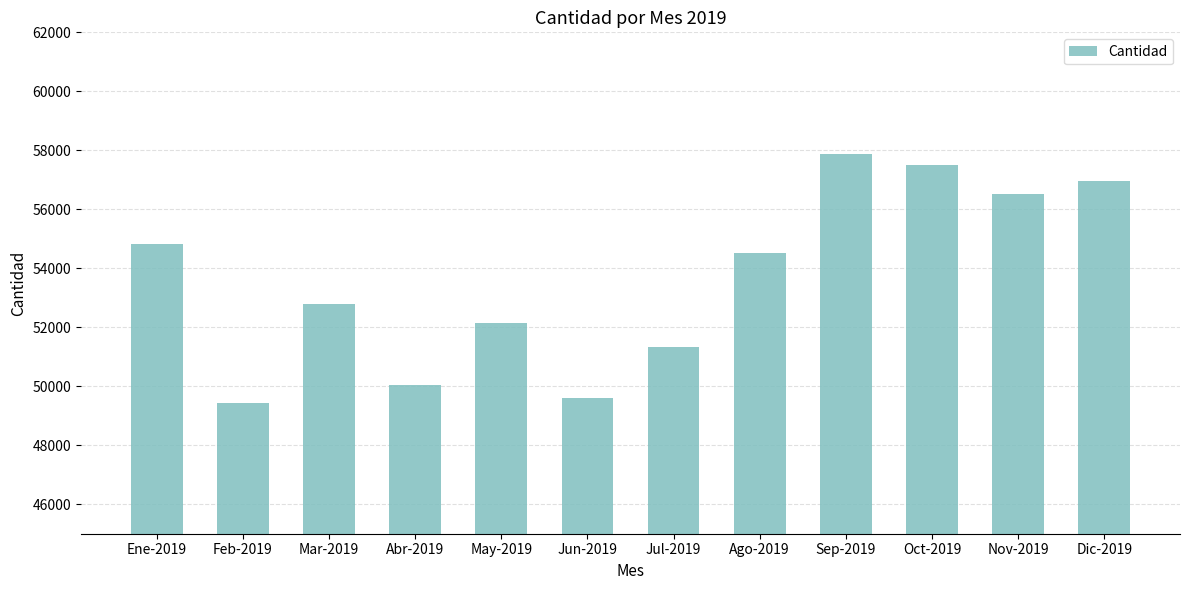

How many distinct data groups are displayed?

1